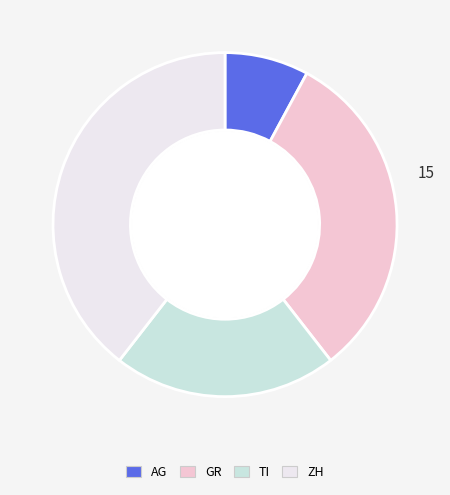

What is the ratio of the value at GR to the value at ZH?

0.8